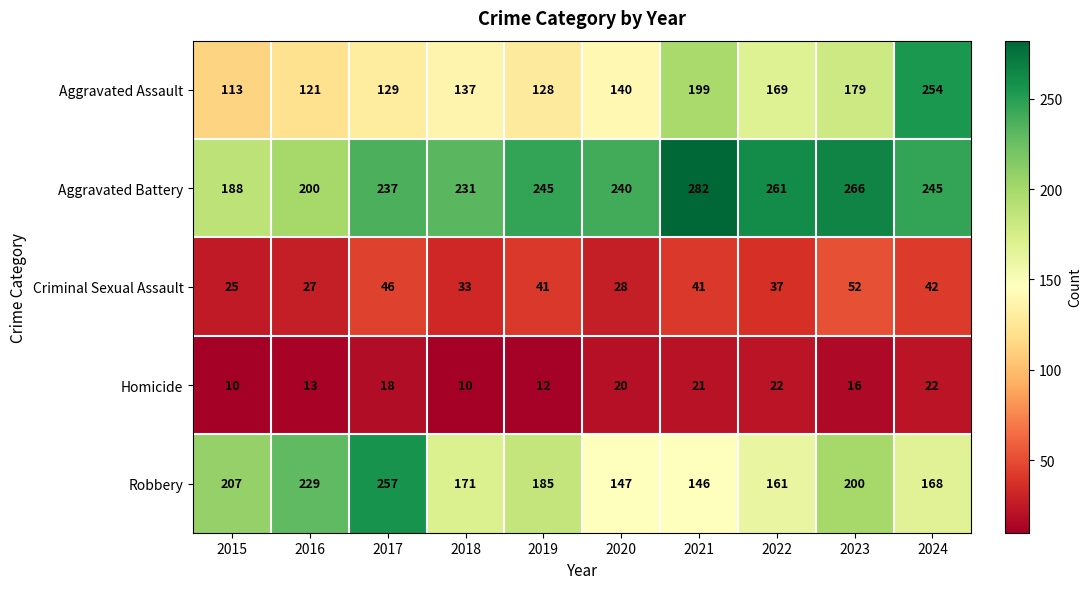

What is the difference between the second highest and minimum values in the Criminal Sexual Assault series?

21